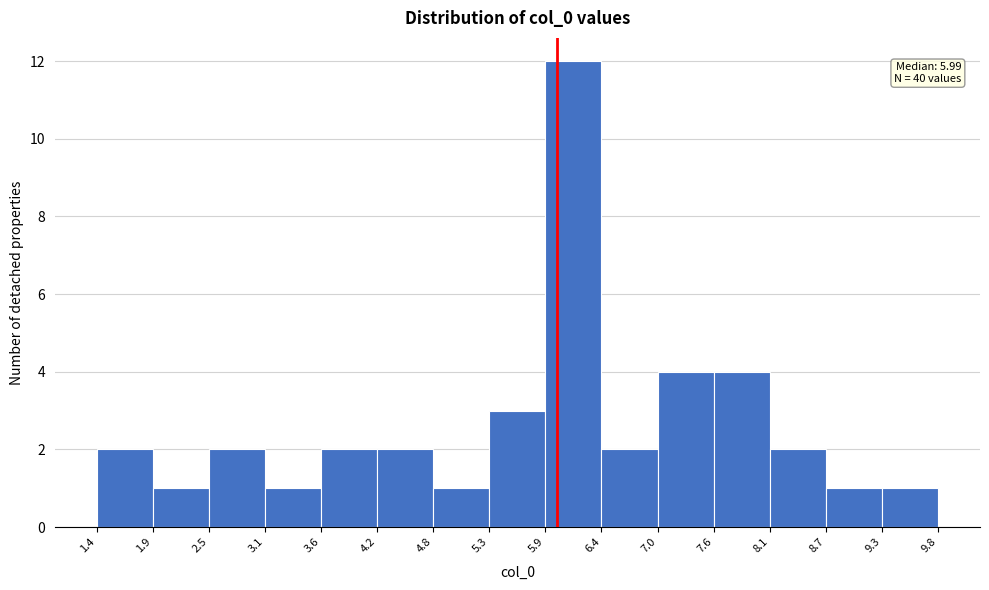

Which range on the x-axis has the tallest bar?

5.9 to 6.4